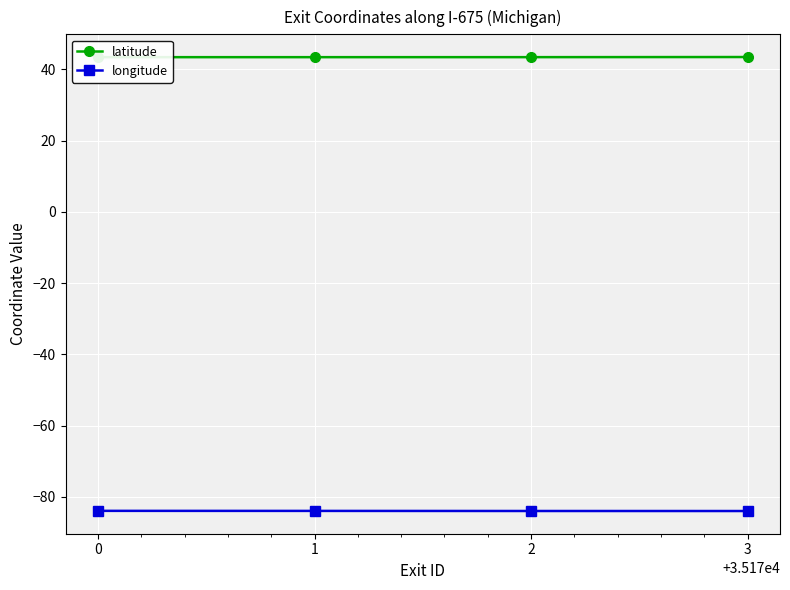

List the labels in order of latitude value, smallest first.

0, 1, 2, 3